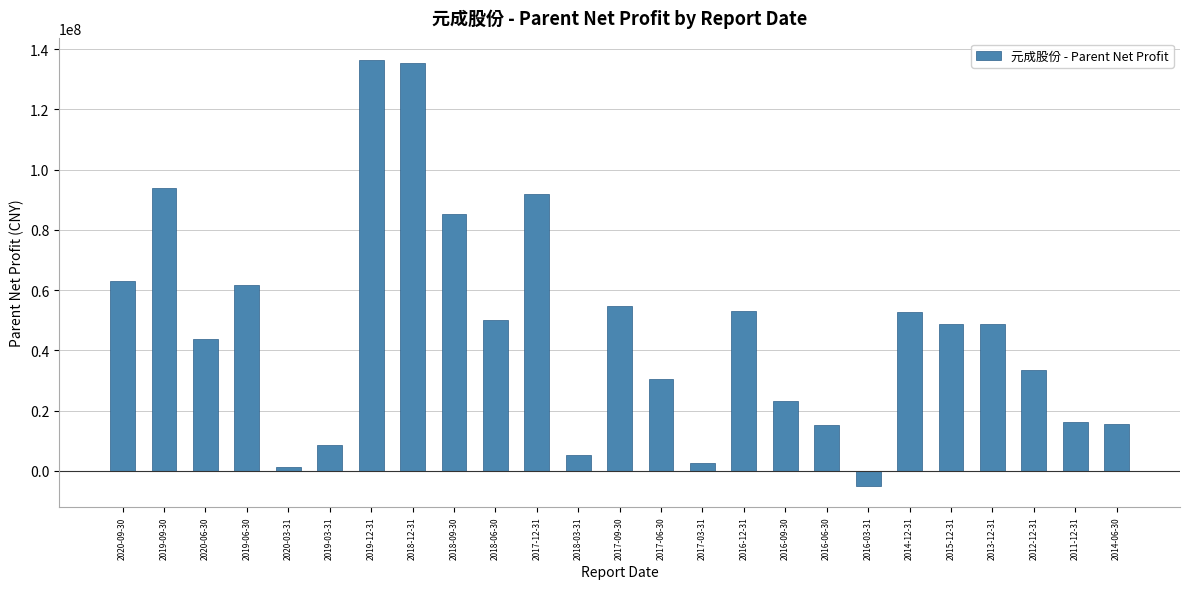

How many values are above zero?

24